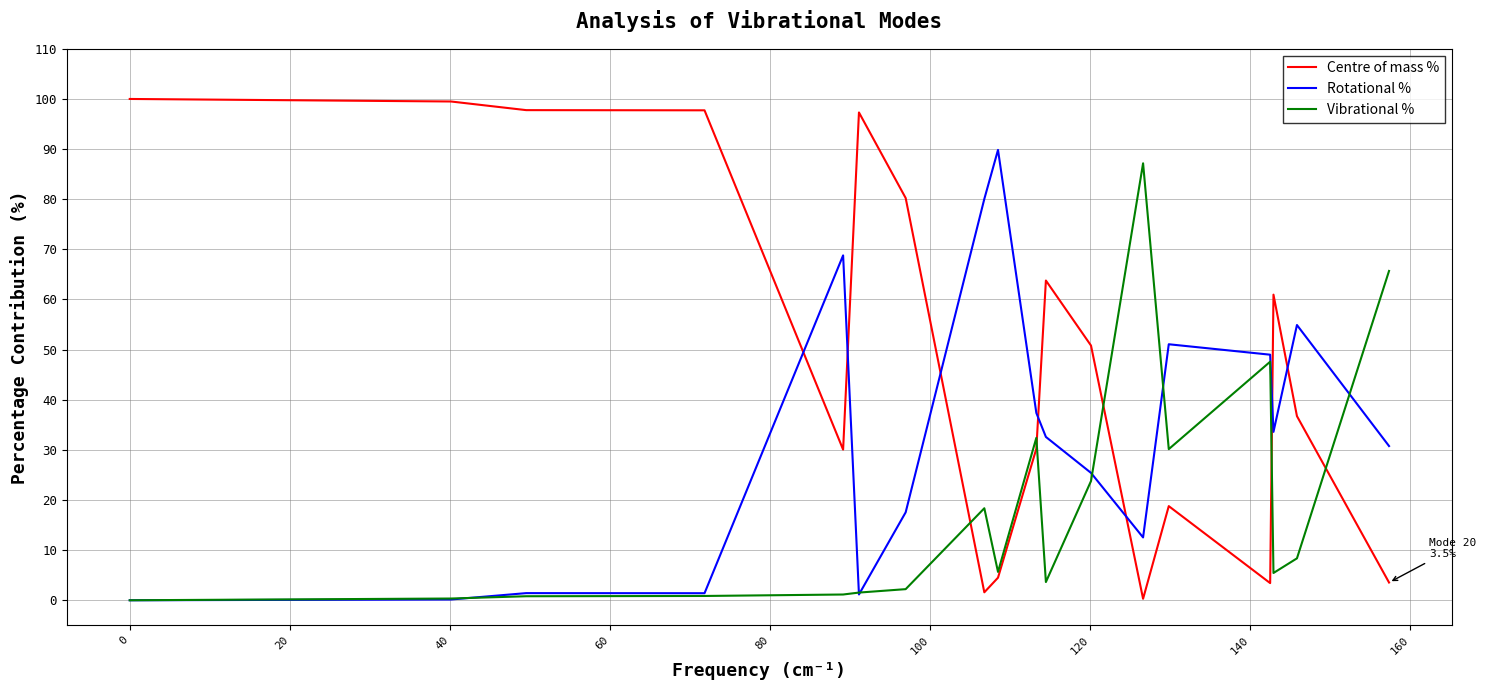

Which series ends up on top after the final intersection of Rotational % and Vibrational %?

Vibrational %